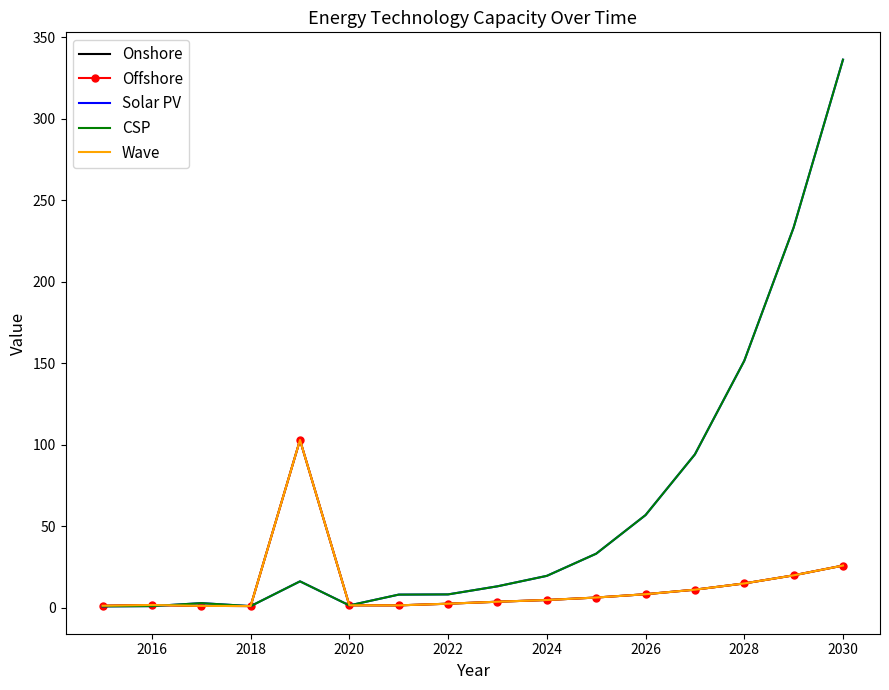

True or false: Offshore and Wave intersect in this chart.

False